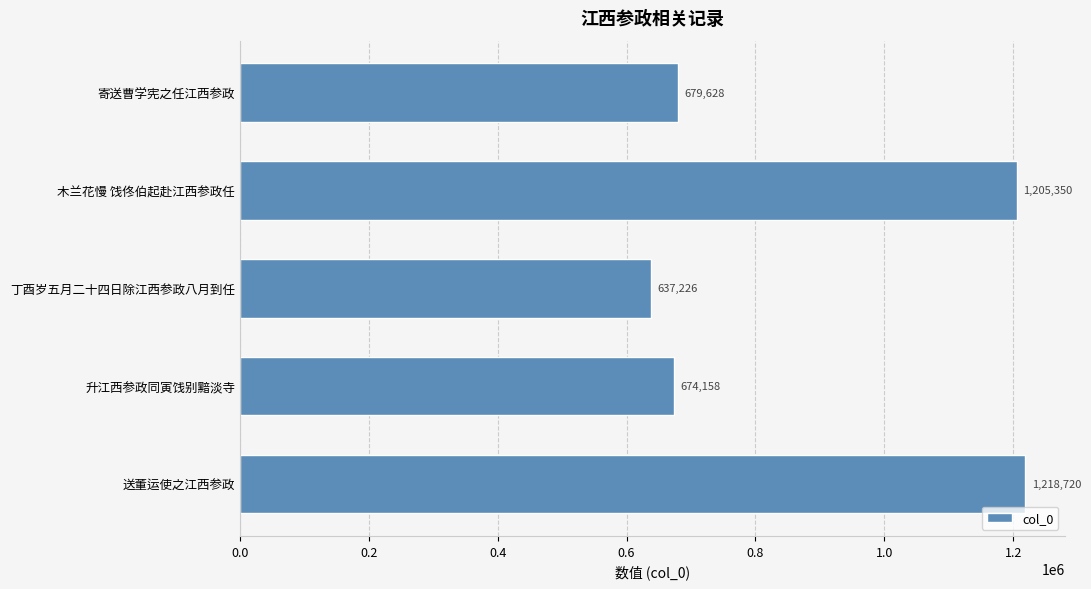

Are the bars horizontal?

Yes